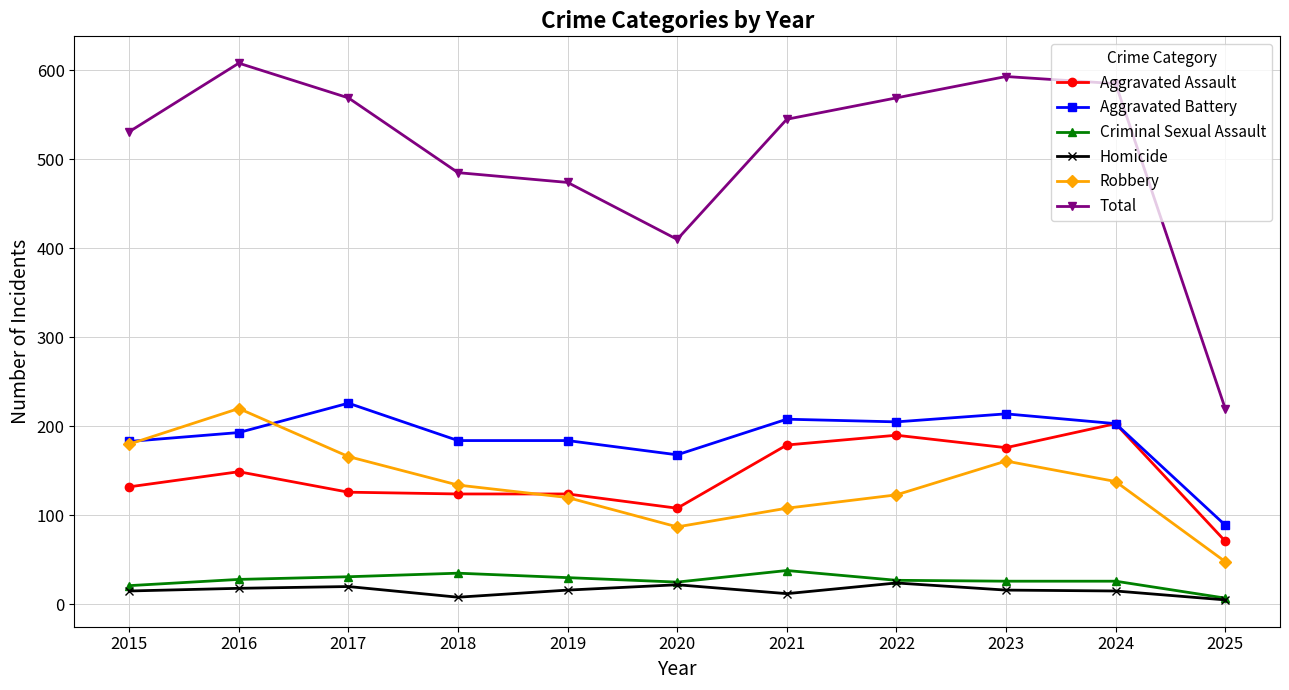

What are all the series names shown in the legend?

Aggravated Assault, Aggravated Battery, Criminal Sexual Assault, Homicide, Robbery, Total